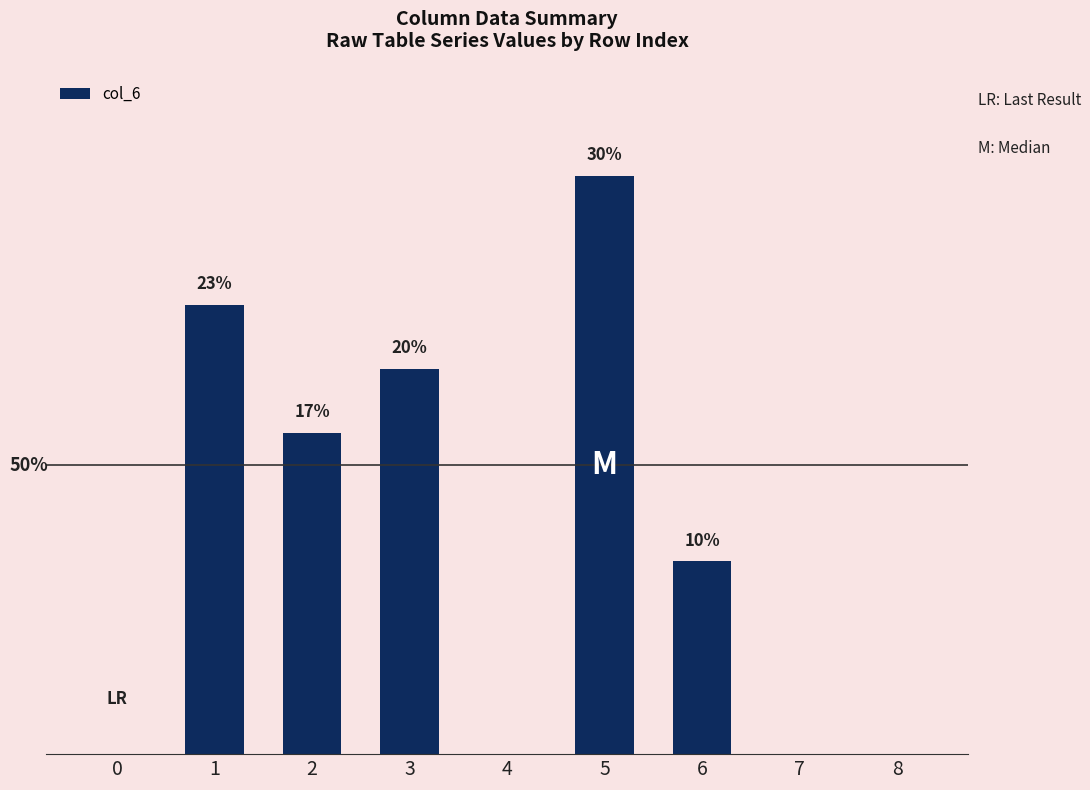

Rank the categories by value from highest to lowest.

5, 1, 3, 2, 6, 0, 4, 7, 8